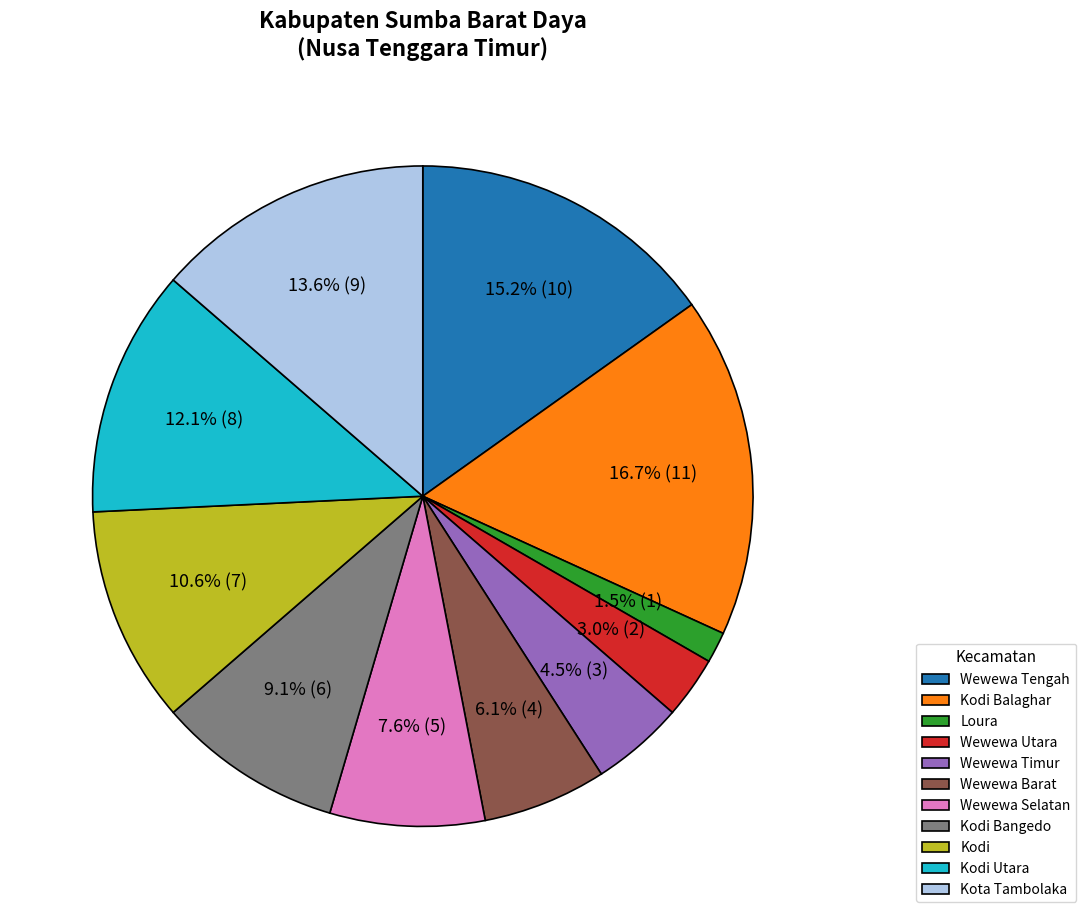

The Kodi slice represents 11% of the pie. True or false?

True